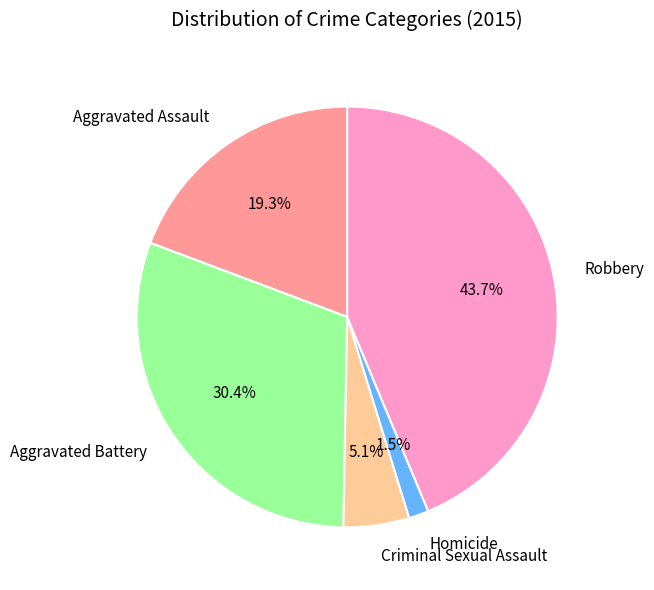

The Aggravated Battery slice represents 30% of the pie. True or false?

True